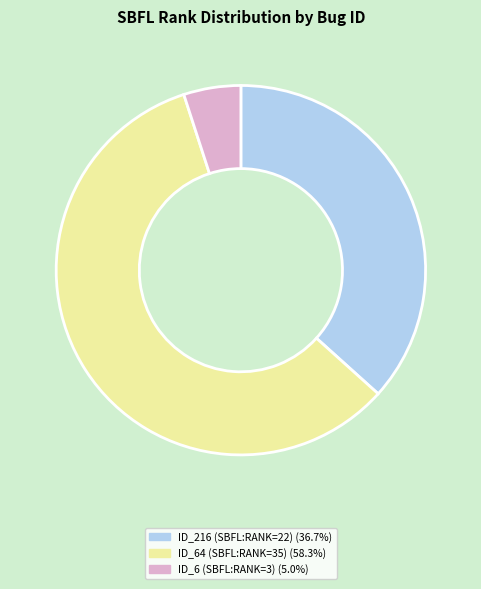

Is there a majority slice in this chart?

Yes